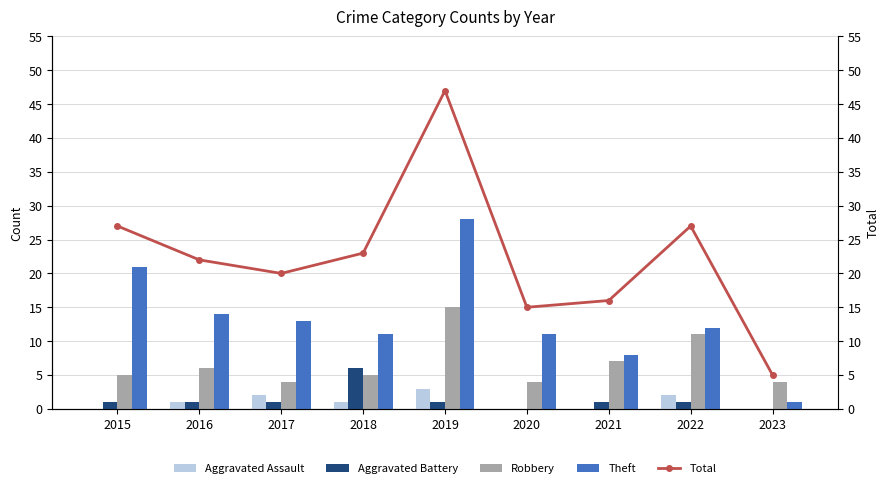

Is it true that Theft equals 19 at 2020?

False